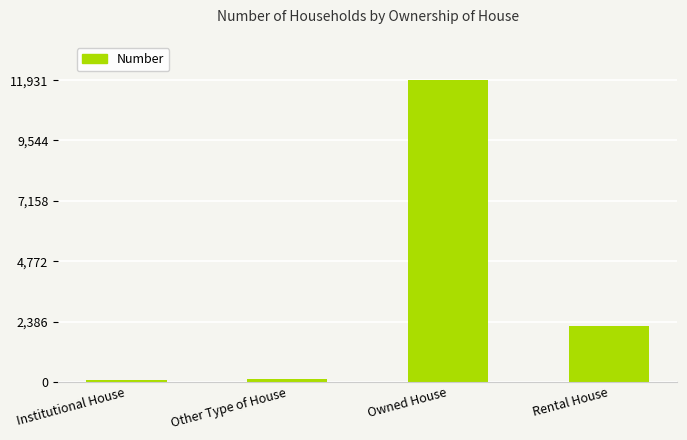

What is the value of the 2nd bar from the left?

110